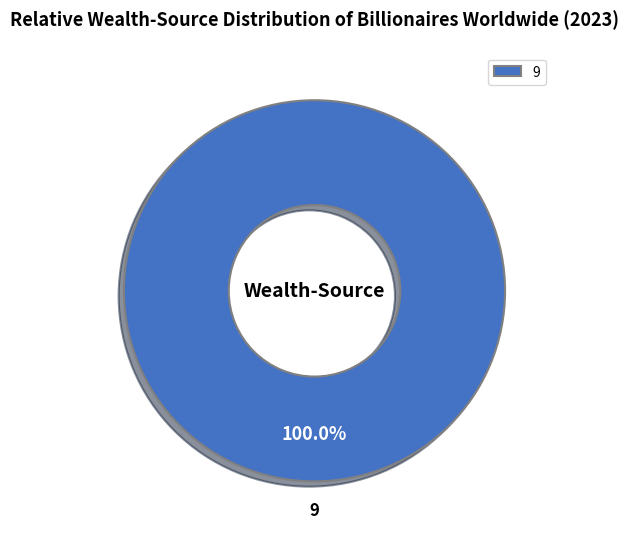

Does 9 account for over 50% of the chart?

Yes